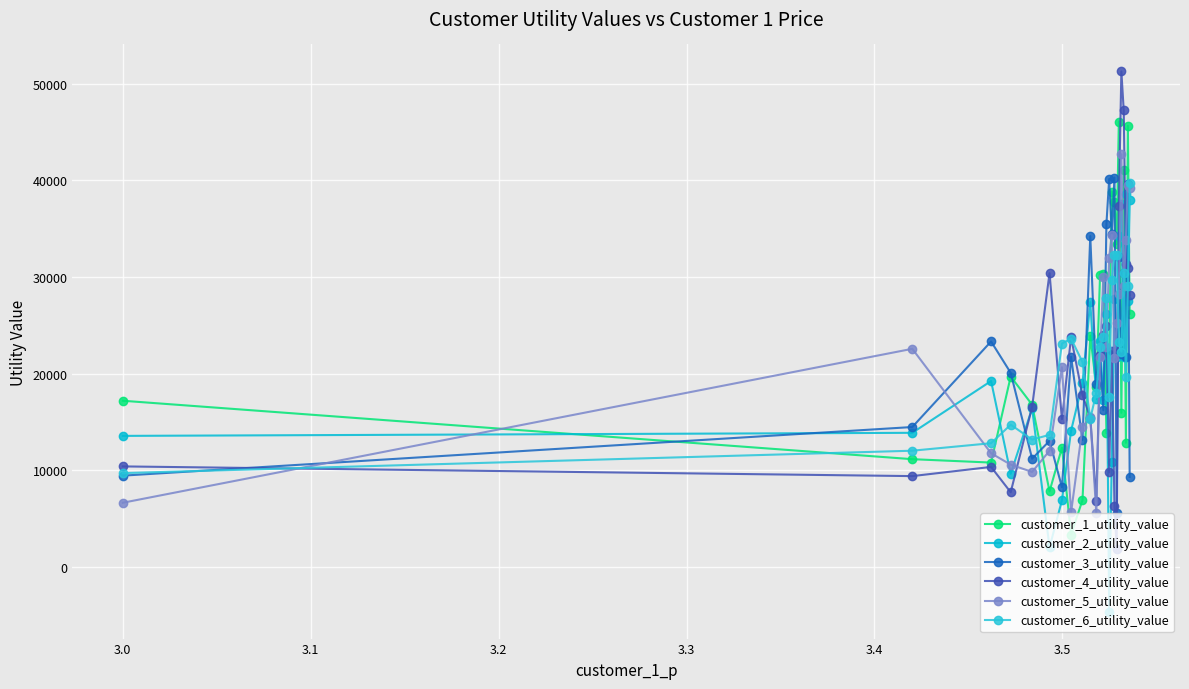

What is the value of the customer_6_utility_value point at the 20th from the left?

22263.7